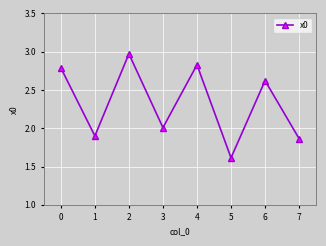

At which category does the data reach its first local peak?

2